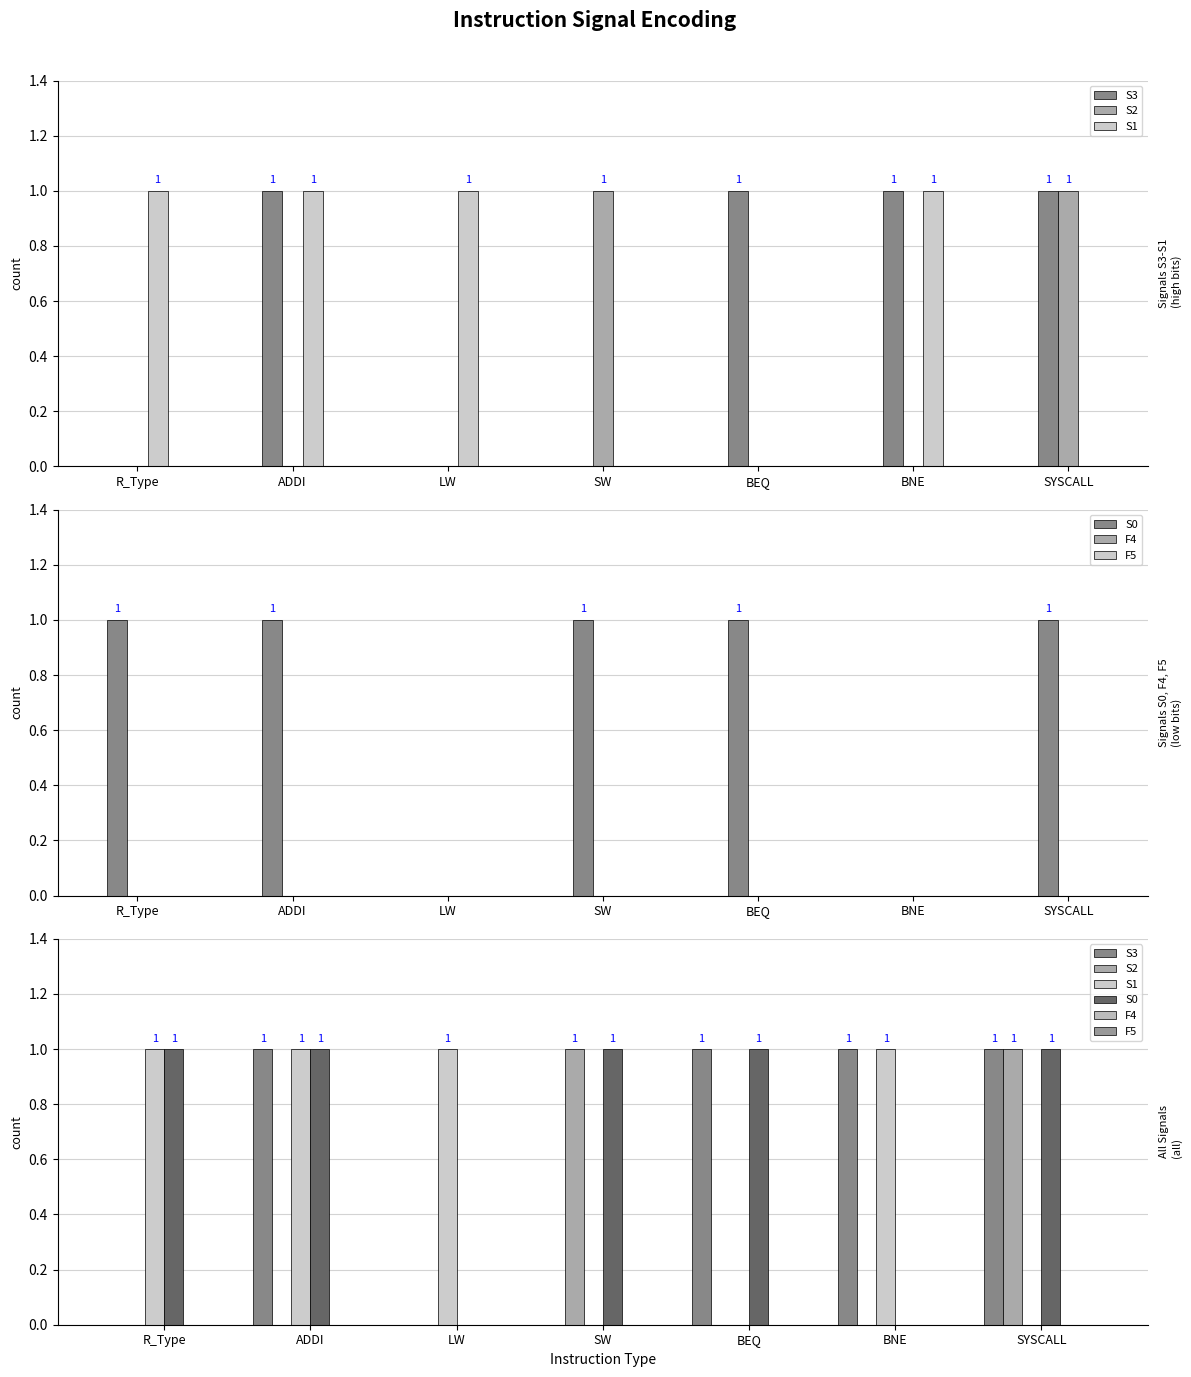

What is the greatest value displayed?

1